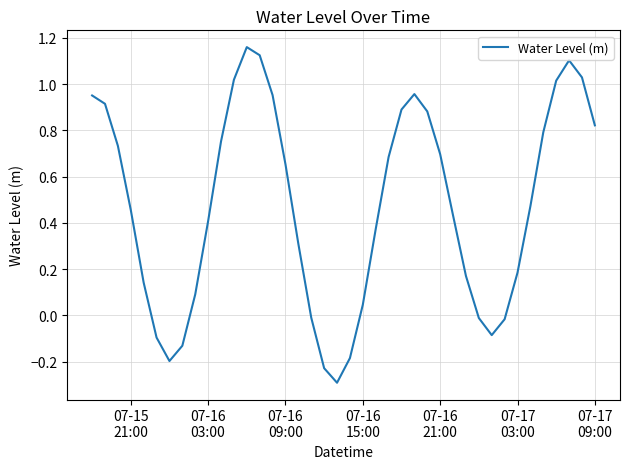

What is the smallest value displayed?

-0.3